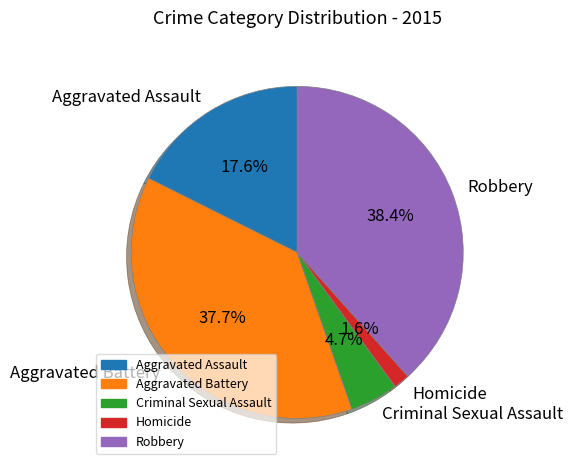

How much of the chart is everything except Aggravated Battery?

62.3%